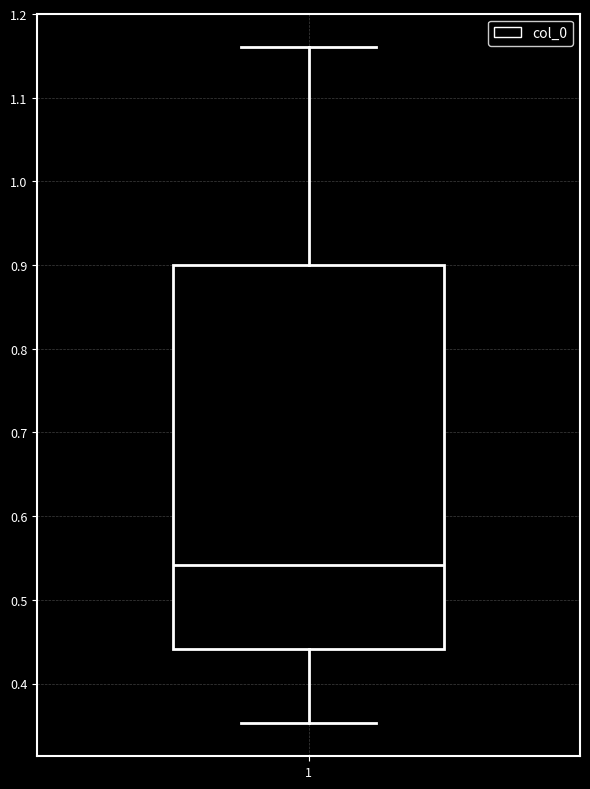

Where does the upper whisker of the box at x = 1 end on the y-axis? The values are not printed on the chart, so give them approximately, as read against the axis.

1.16